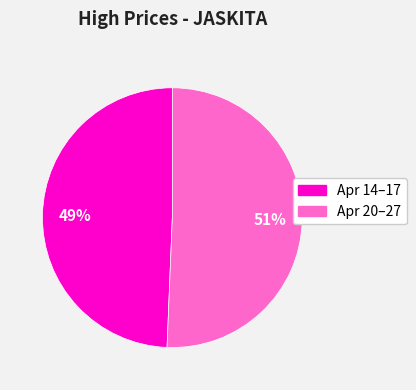

To the nearest percent, what is the average slice percentage?

50%